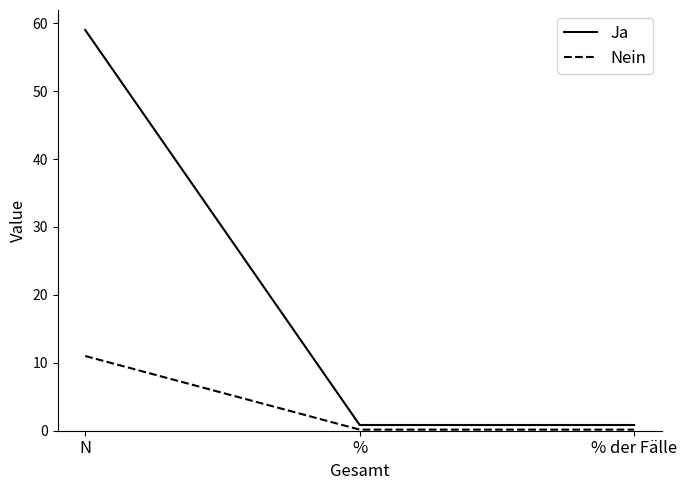

What is the difference between the maximum and minimum values in the Ja series?

58.2